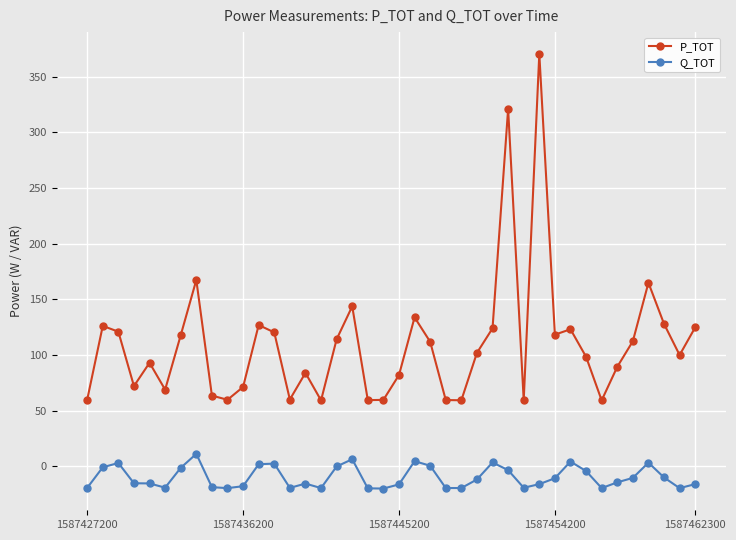

What is the minimum value for P_TOT?

59.3